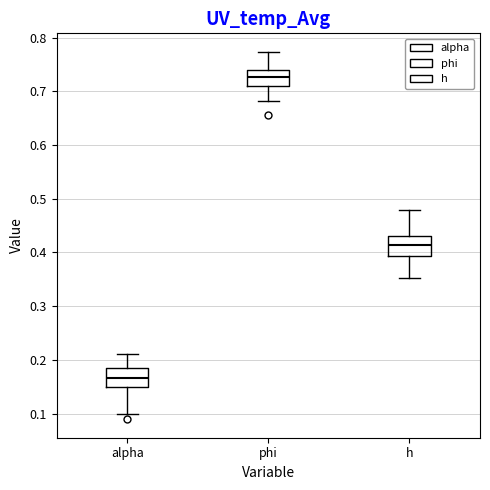

Reading left to right, transcribe this box plot: for each box, give where its median line is, the range the box spans, and where its two whiskers end, as read against the y-axis. The values are not printed on the chart, so give them approximately, as read against the axis.

alpha: median 0.17, box 0.15 to 0.18, whiskers 0.10 to 0.21
phi: median 0.73, box 0.71 to 0.74, whiskers 0.68 to 0.77
h: median 0.41, box 0.39 to 0.43, whiskers 0.35 to 0.48